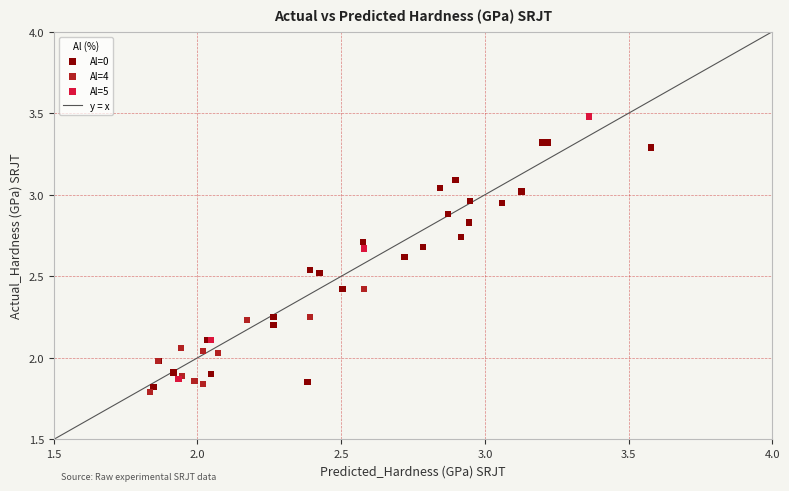

Which series reaches the maximum Y coordinate?

Al=5